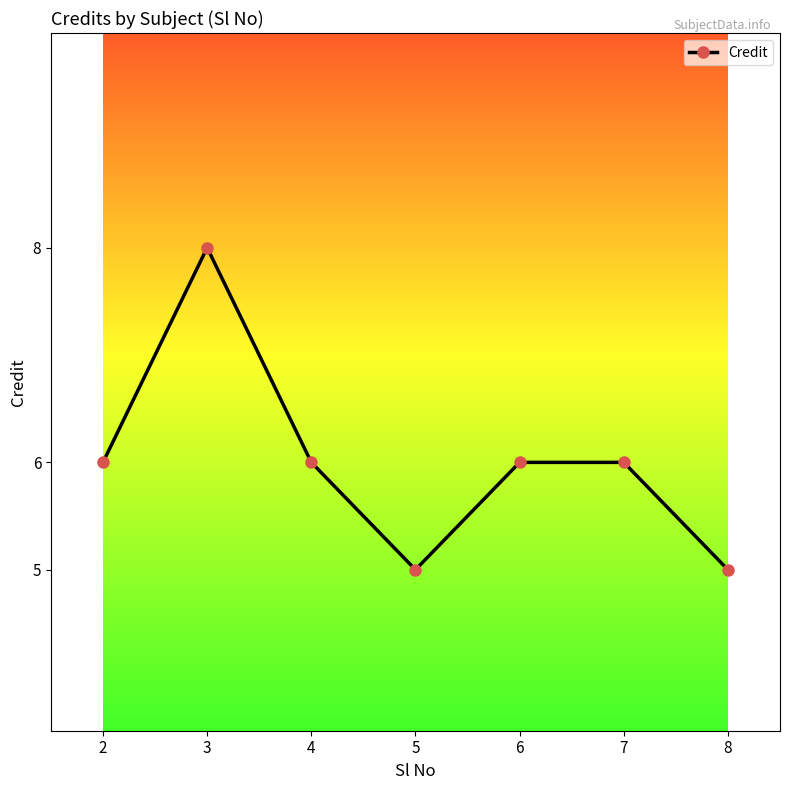

At which category does the data reach its first local valley?

5